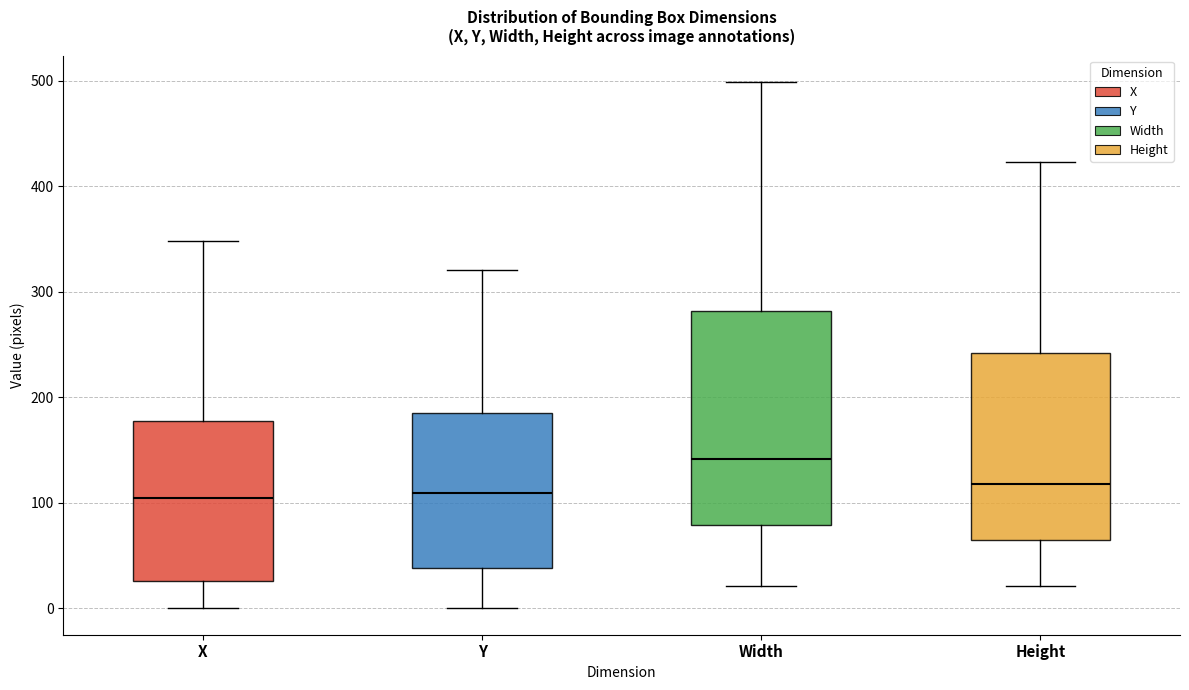

Reading left to right, read every box against the y-axis: the position of its median line, the range the box covers, and the ends of its whiskers. The values are not printed on the chart, so give them approximately, as read against the axis.

X: median 110, box 30 to 180, whiskers 0 to 350
Y: median 110, box 40 to 190, whiskers 0 to 320
Width: median 140, box 80 to 280, whiskers 20 to 500
Height: median 120, box 70 to 240, whiskers 20 to 420